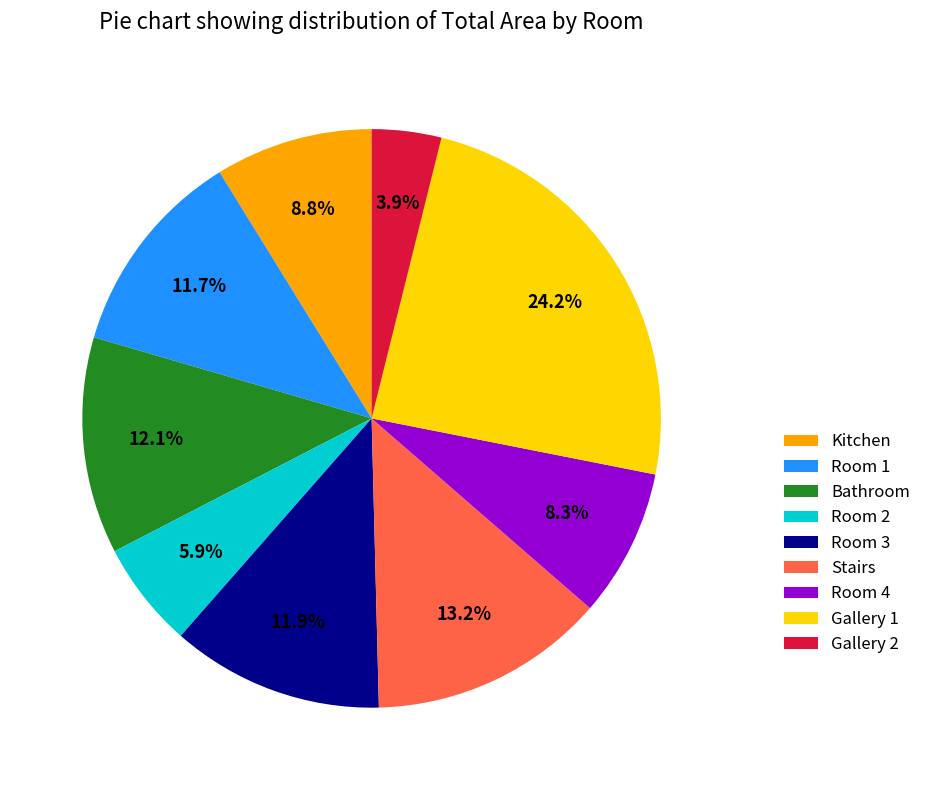

Between Gallery 2 and Gallery 1, which is larger?

Gallery 1